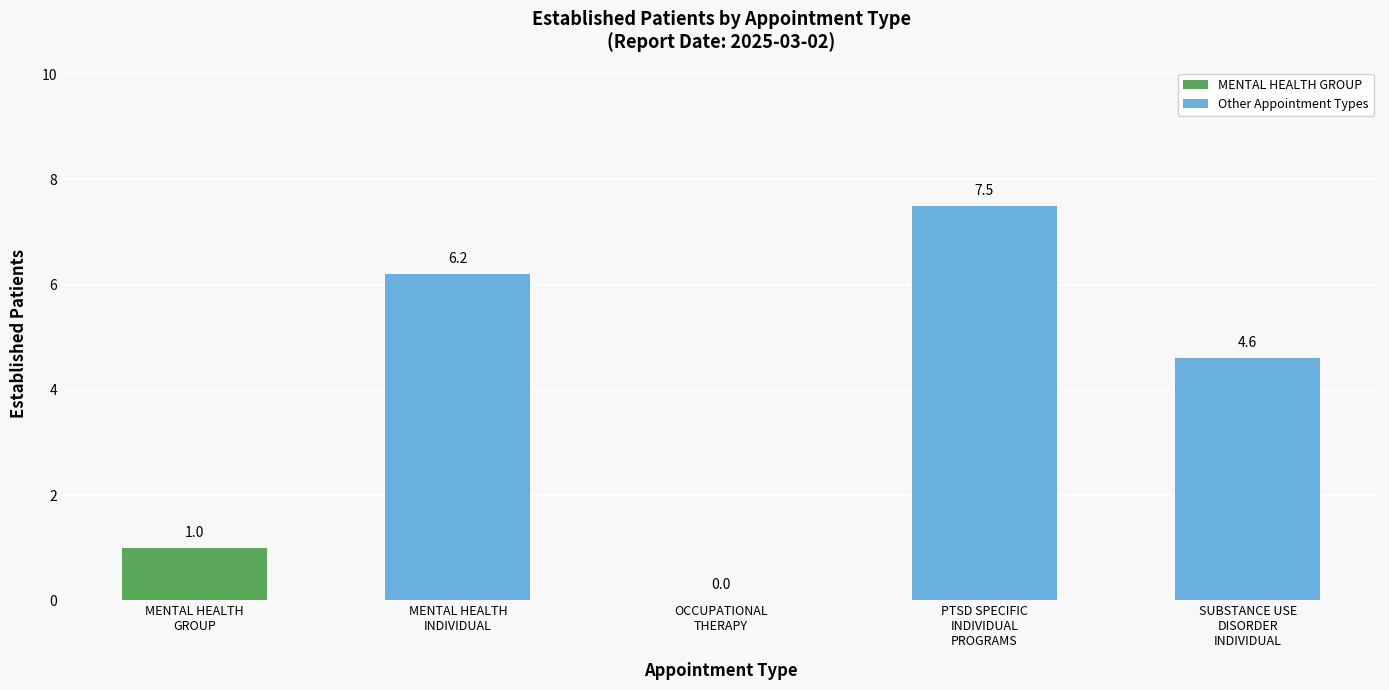

Count the number of categories in the chart.

5